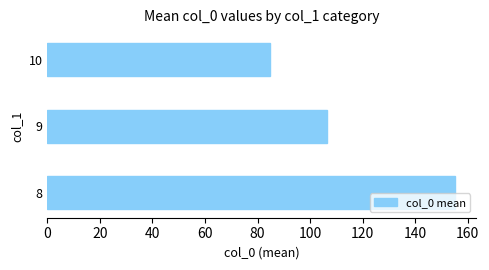

Does the chart contain stacked bars?

No